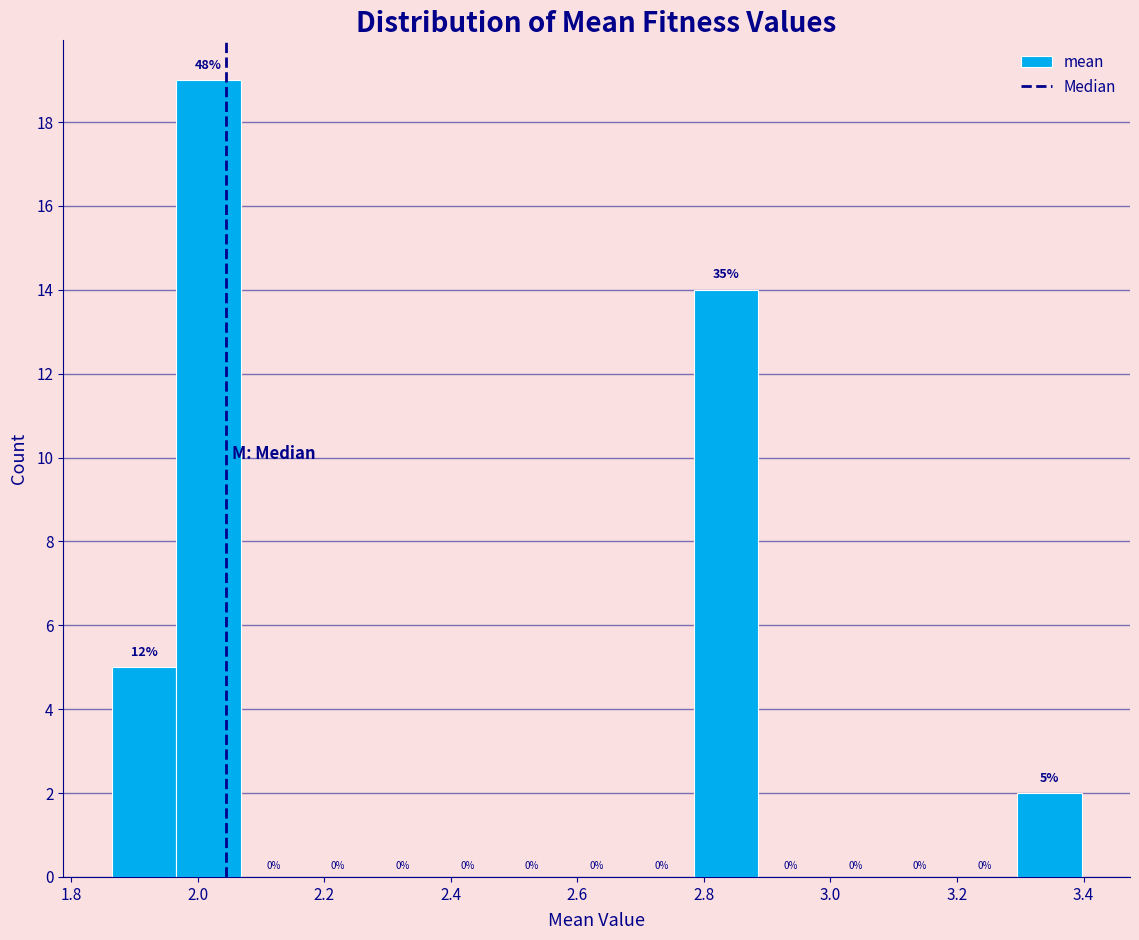

Which range on the x-axis has the tallest bar?

1.96 to 2.06